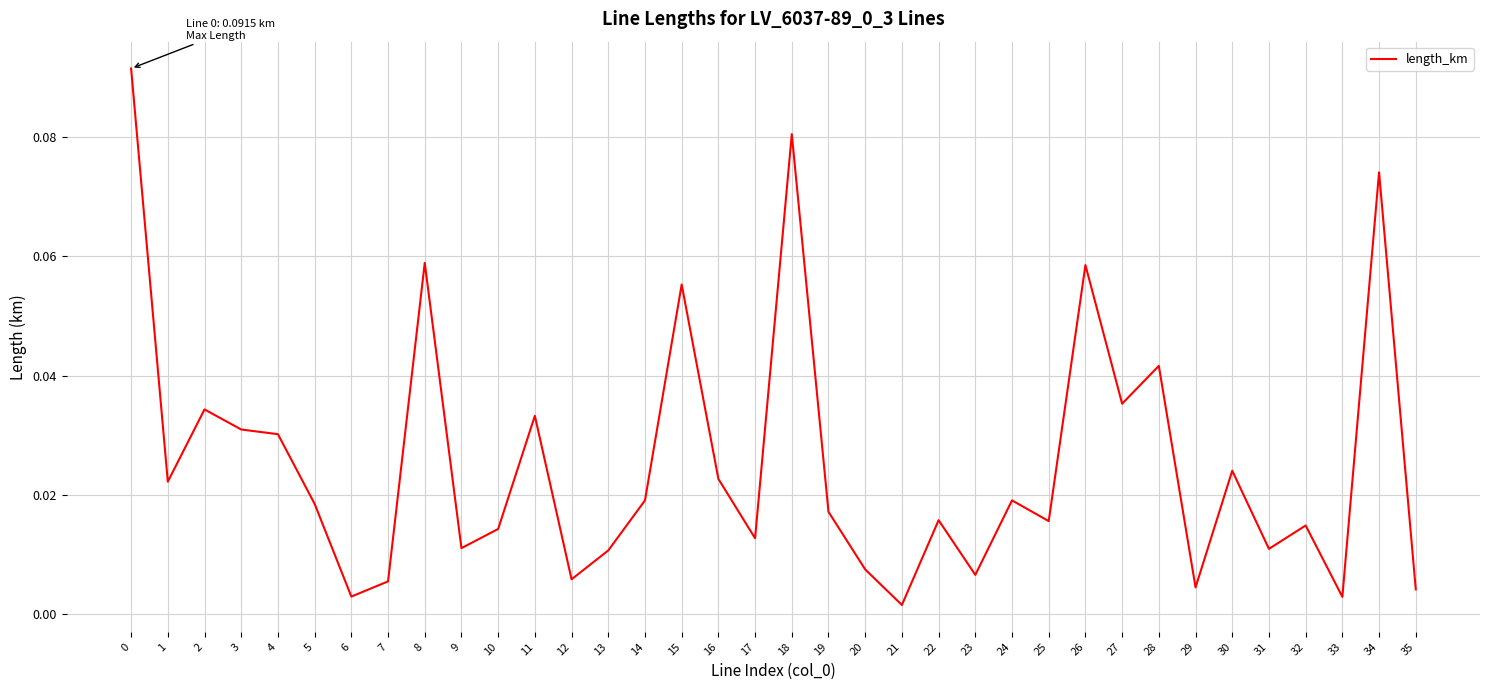

What is the sum of all values?

0.9